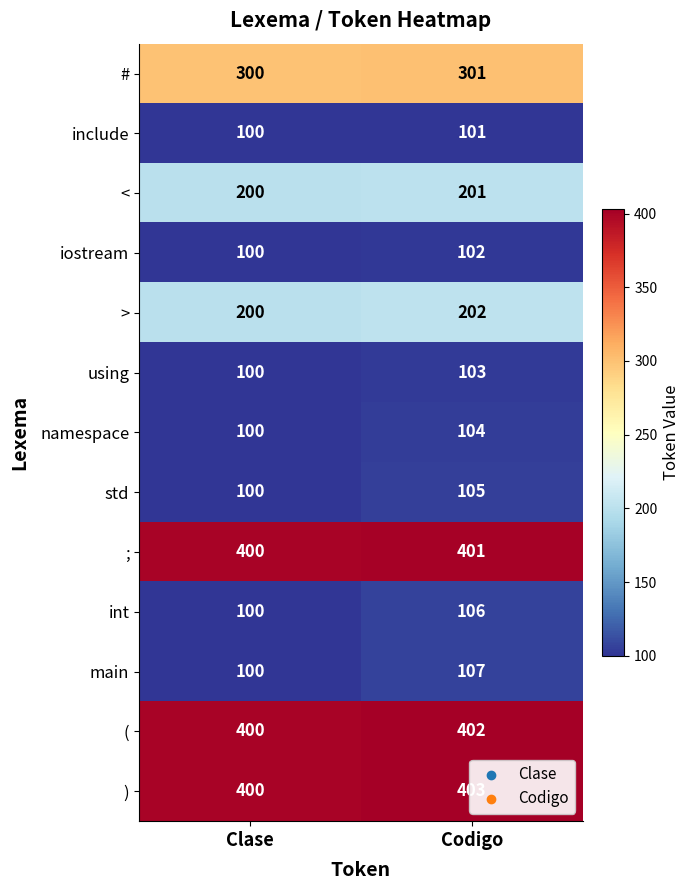

Is it true that iostream equals 162 at Clase?

False